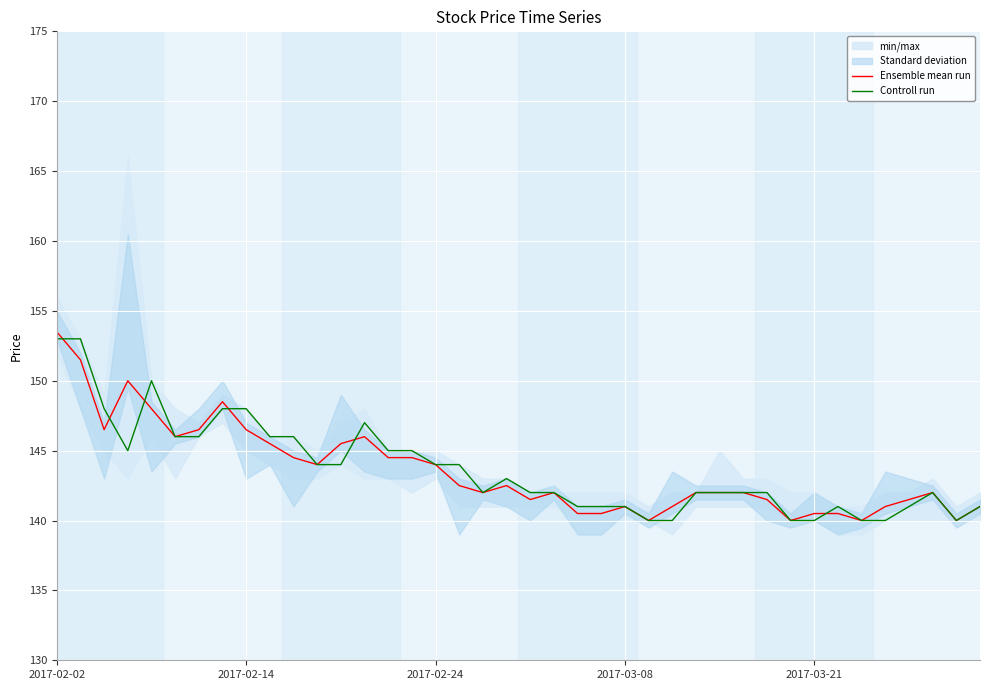

What are all the series names shown in the legend?

Ensemble mean run, Controll run